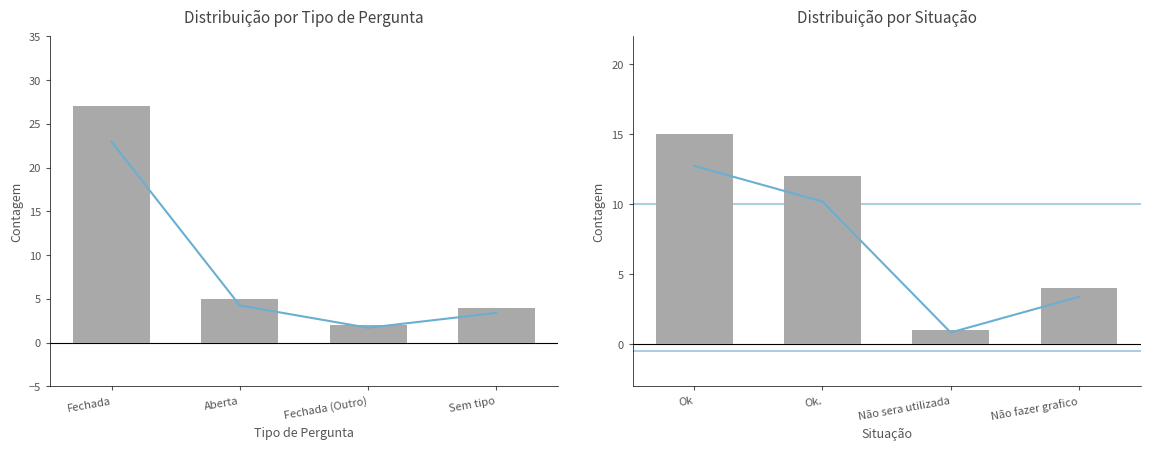

How many data points in Tipo_pergunta are less than 5?

2